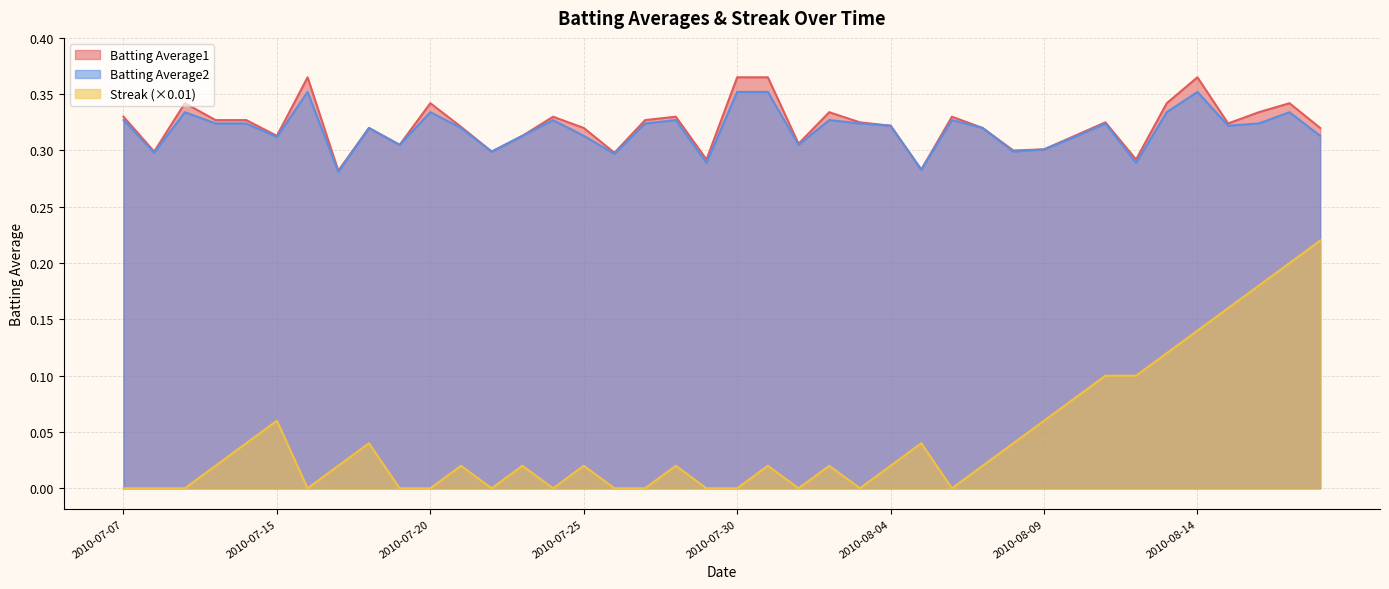

Which series has the largest total across all categories?

Batting Average1